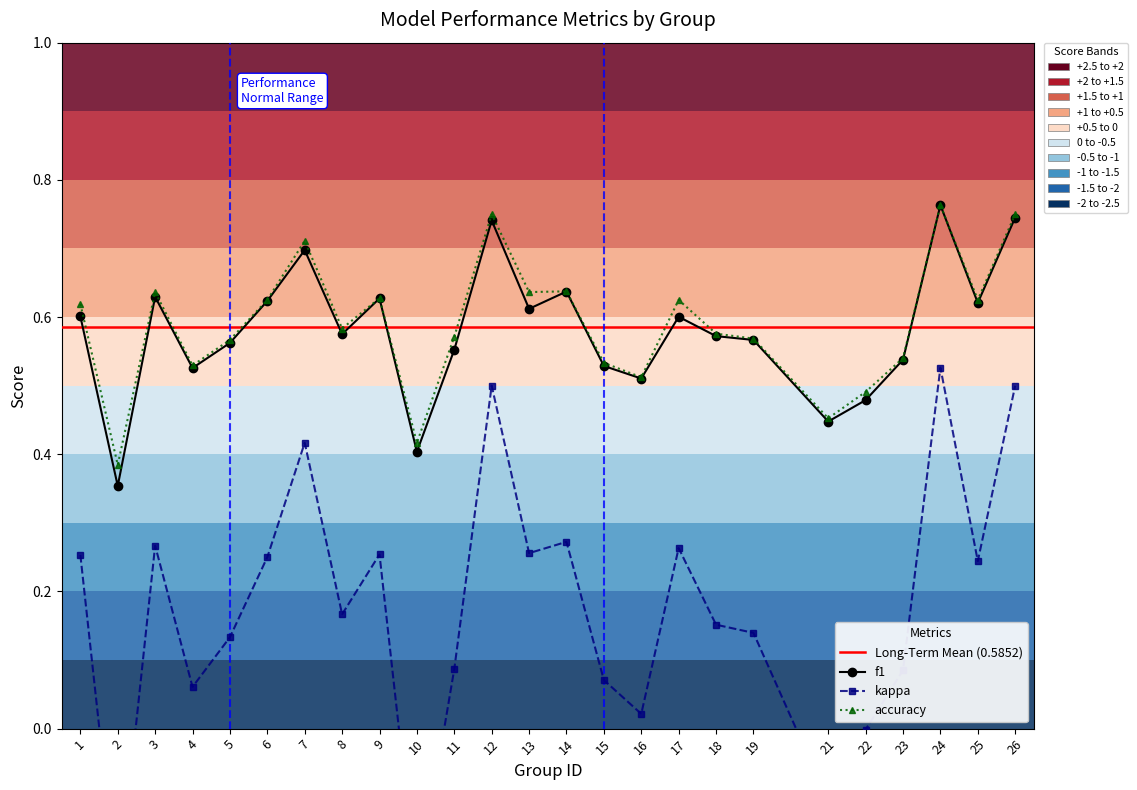

What is the approximate value of kappa at 8?

0.2